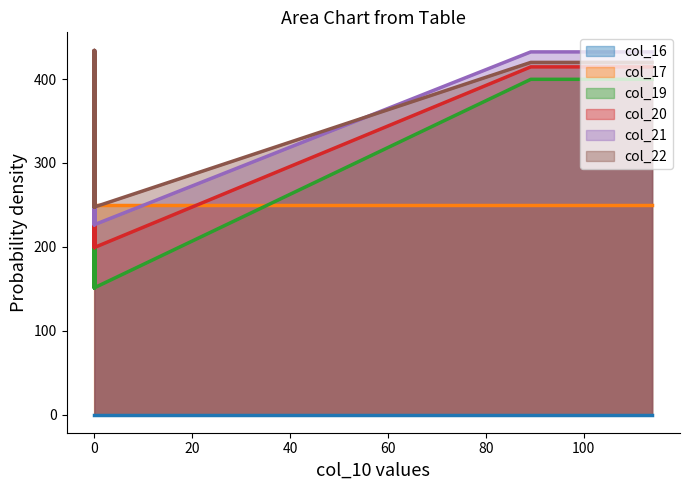

Where is the first local maximum for col_22?

3